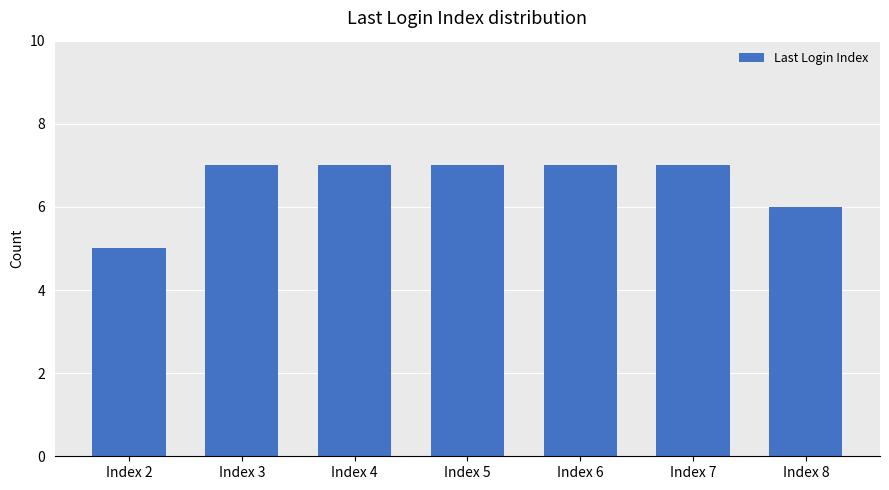

What is the value of the 3rd bar from the left?

7